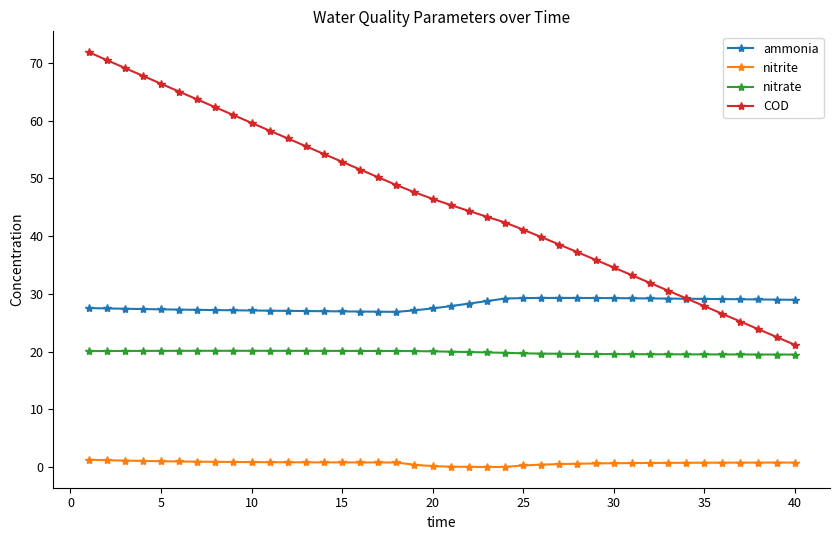

What is the difference between the maximum and minimum values in the nitrite series?

1.3